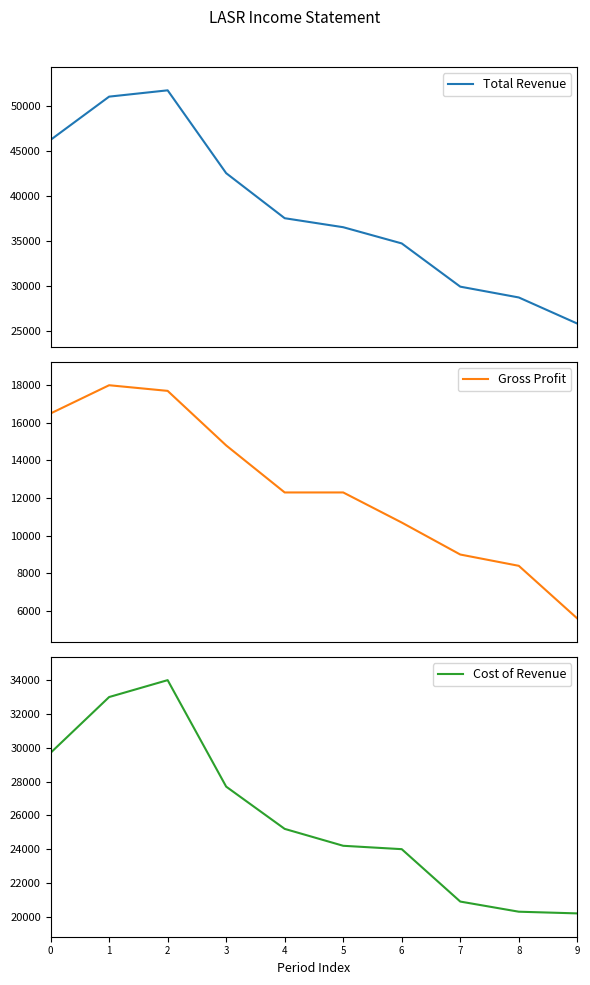

The value of Cost of Revenue at 5 is 24200. True or false?

True